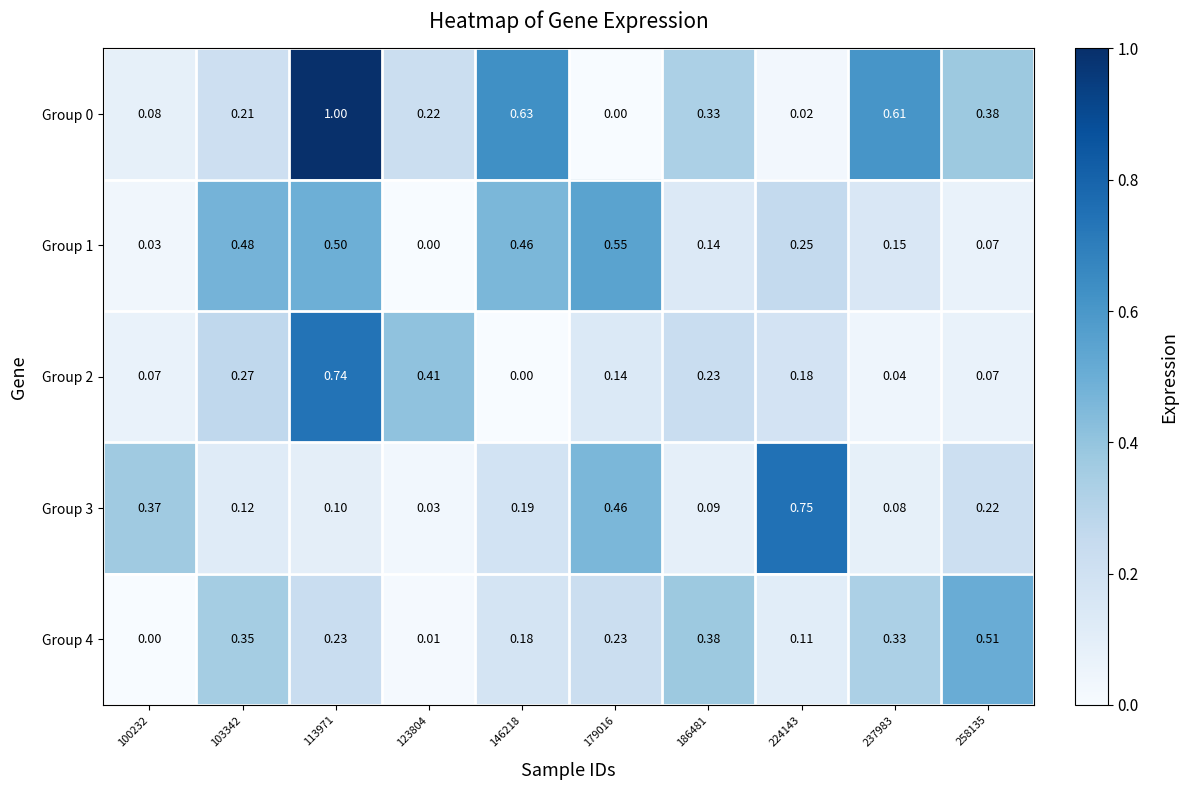

What is the total value across all series at 224143?

1.3